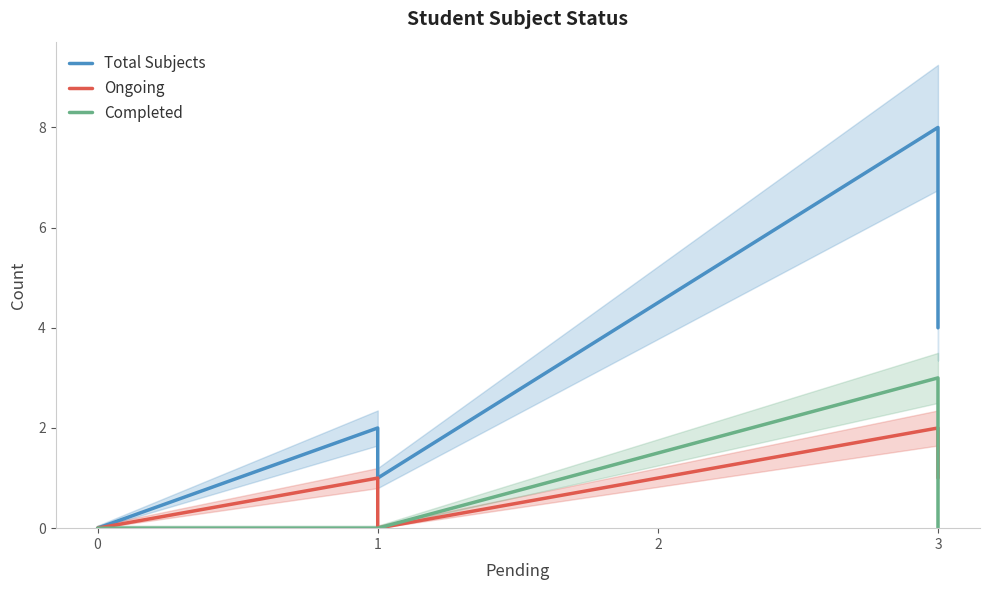

Between 0 and 1, which series saw the biggest shift?

Total Subjects